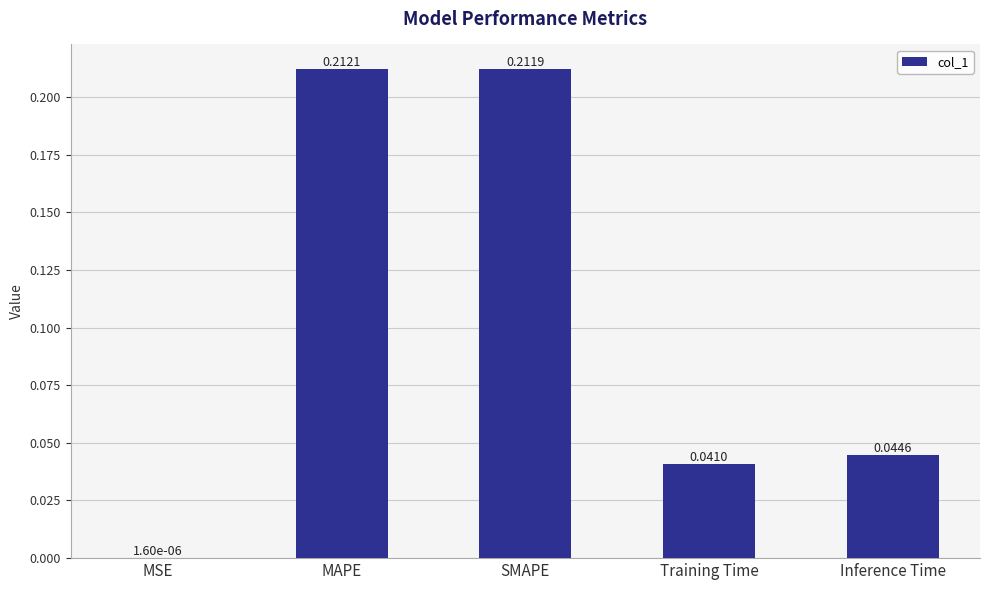

Which has a higher value, SMAPE or MAPE?

MAPE